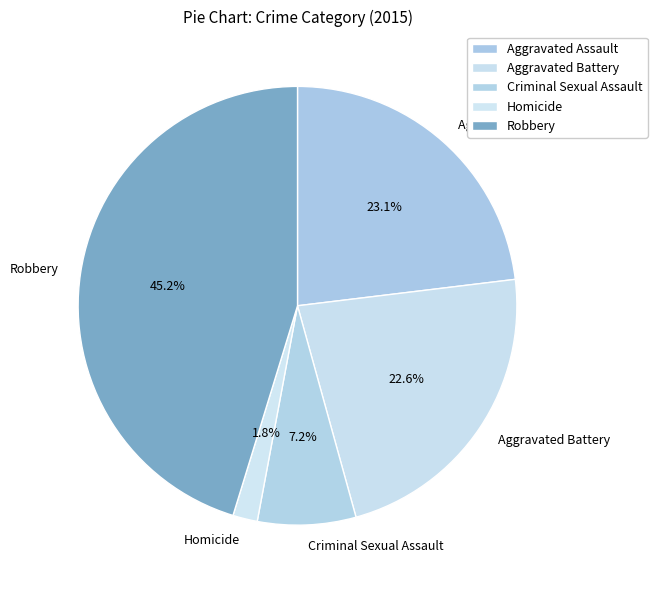

What percentage is NOT represented by Aggravated Assault?

76.9%